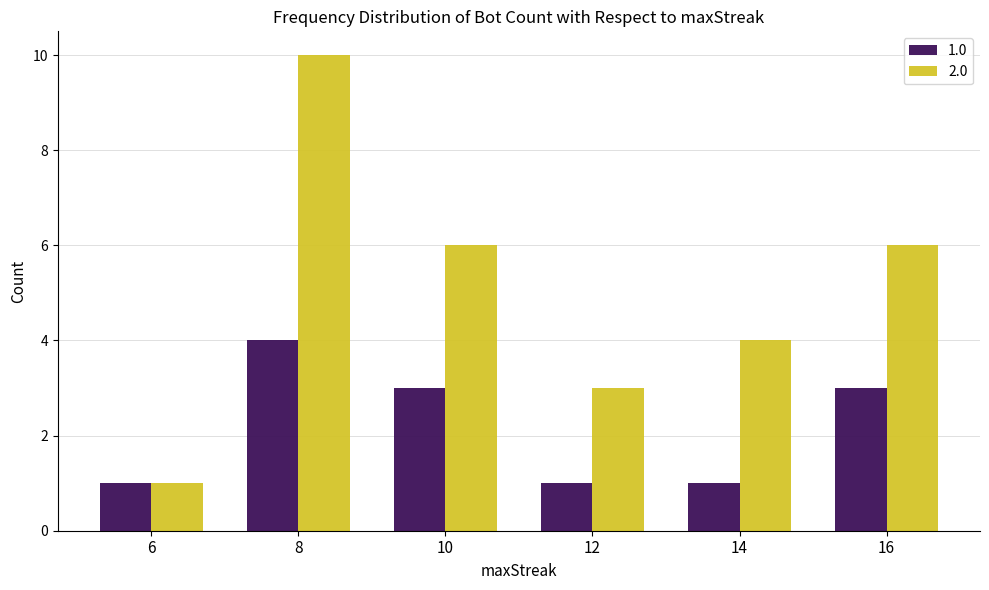

What is the minimum value shown in the chart?

1